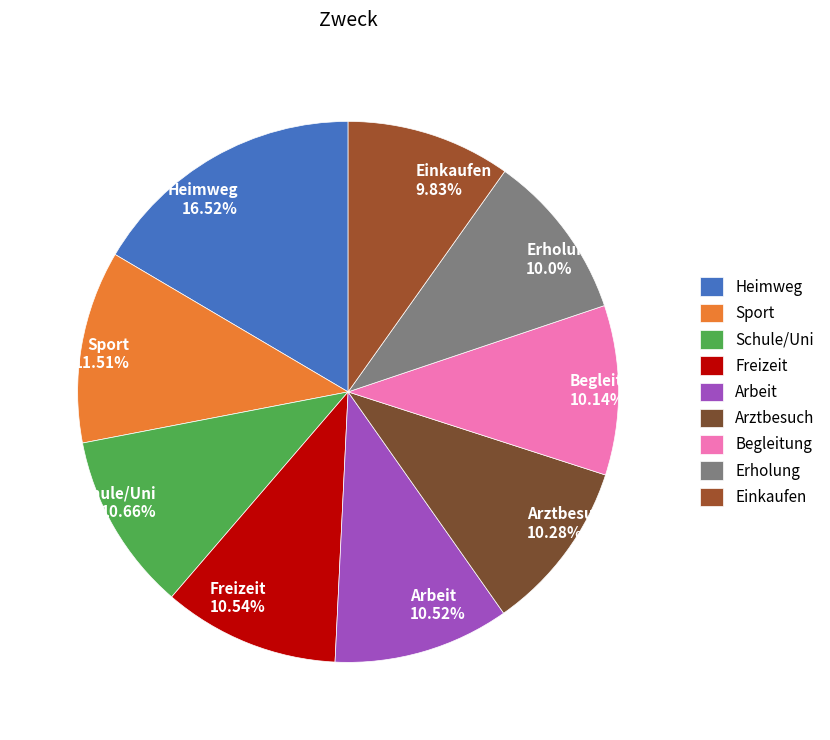

To the nearest percent, what portion does Arbeit represent?

11%